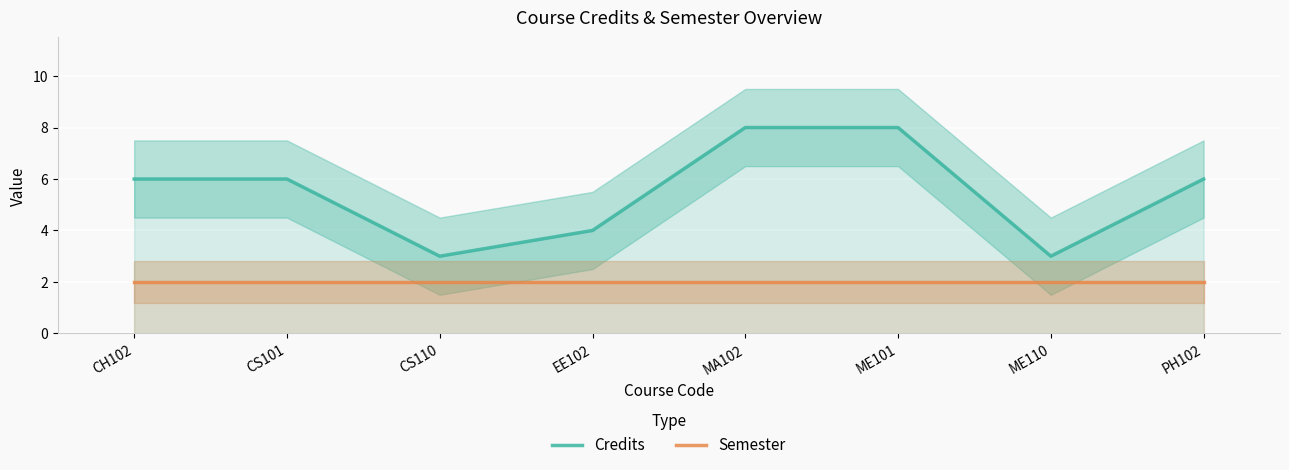

At which category is the sum across all series the highest?

MA102